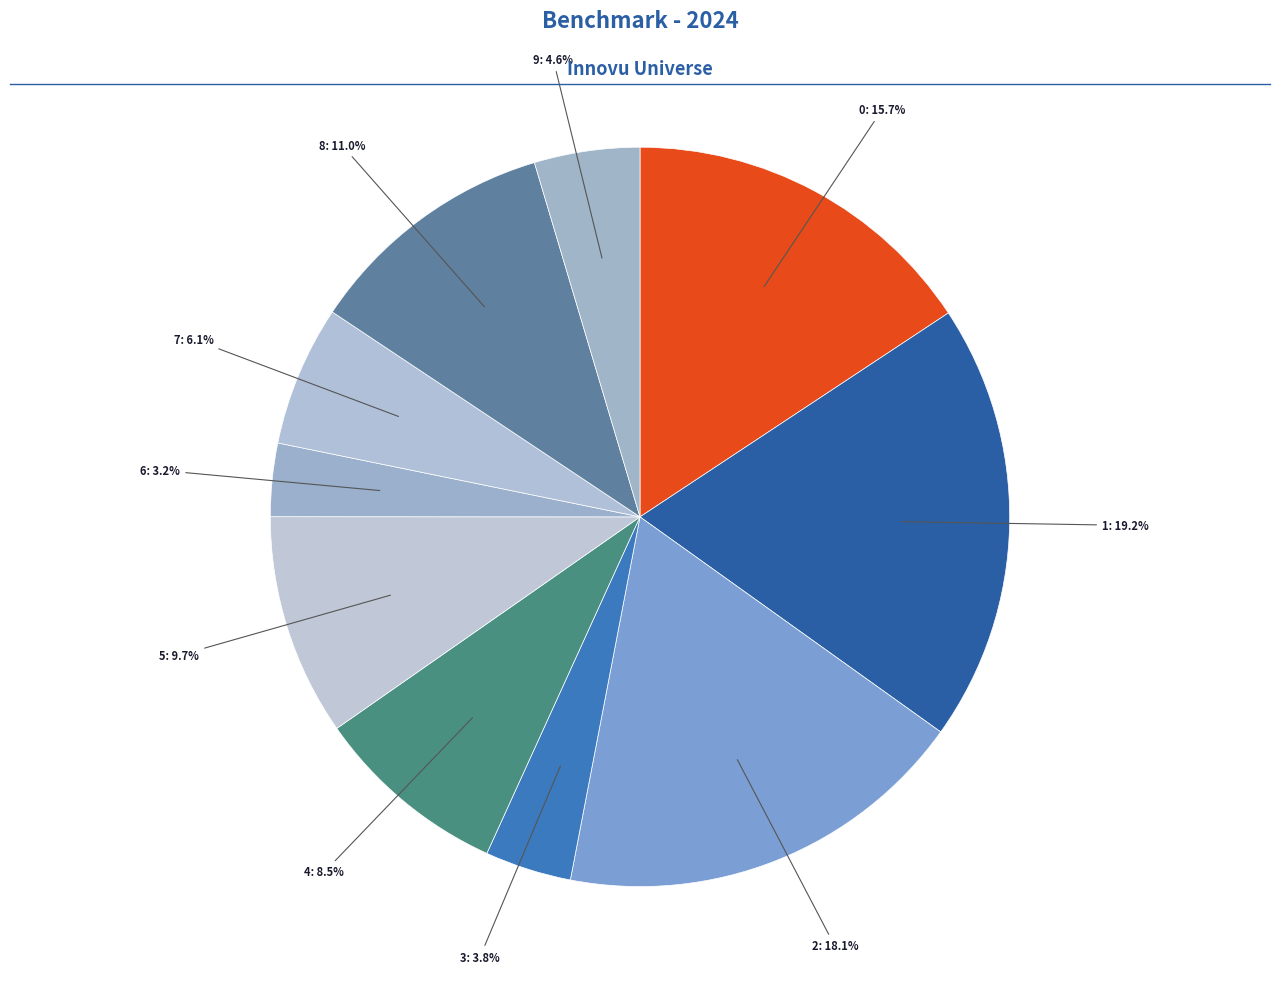

Rank the categories by value from lowest to highest.

6, 3, 9, 7, 4, 5, 8, 0, 2, 1